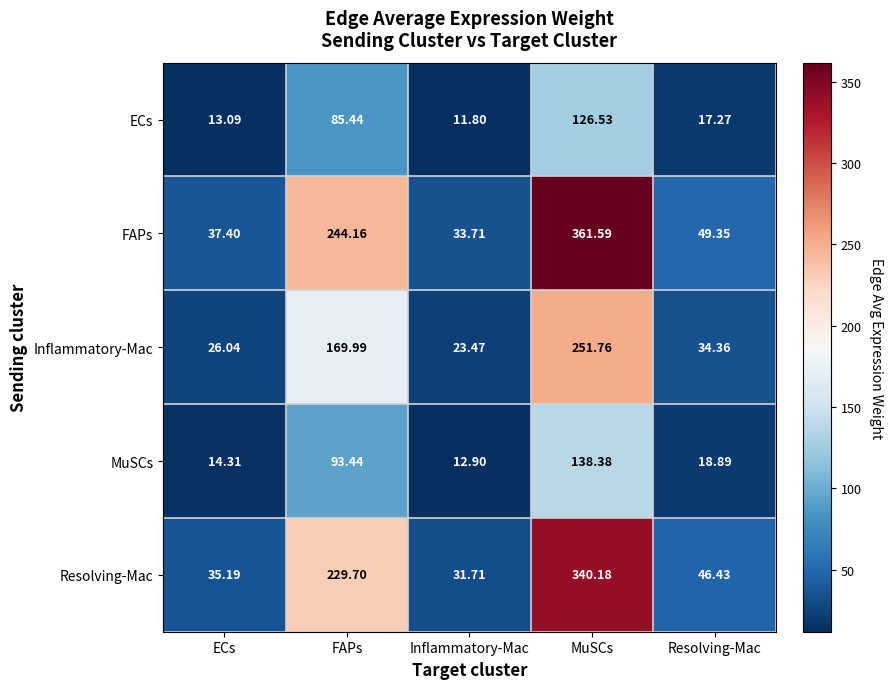

At which label does MuSCs reach its peak?

MuSCs